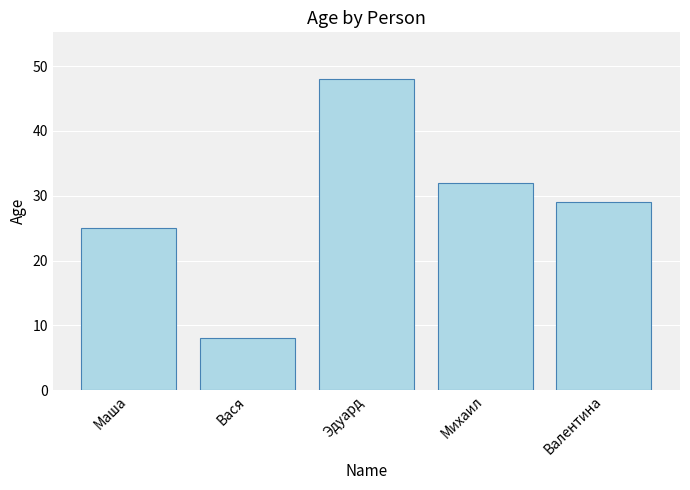

What is the value of the 4th bar from the left?

32